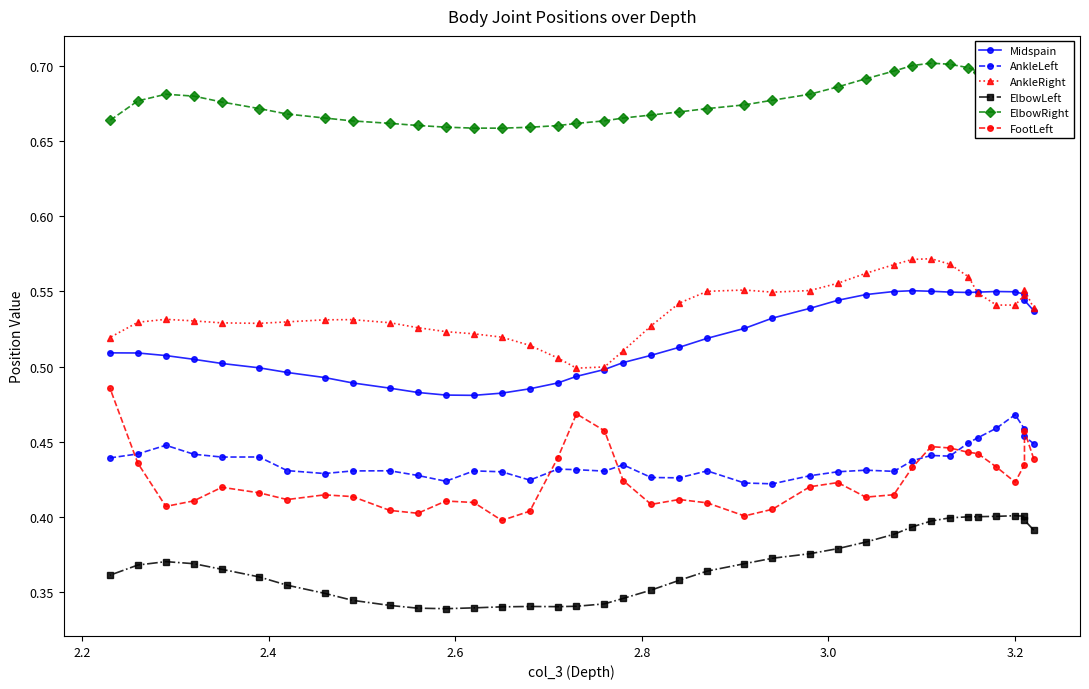

What are all the series names shown in the legend?

Midspain, AnkleLeft, AnkleRight, ElbowLeft, ElbowRight, FootLeft